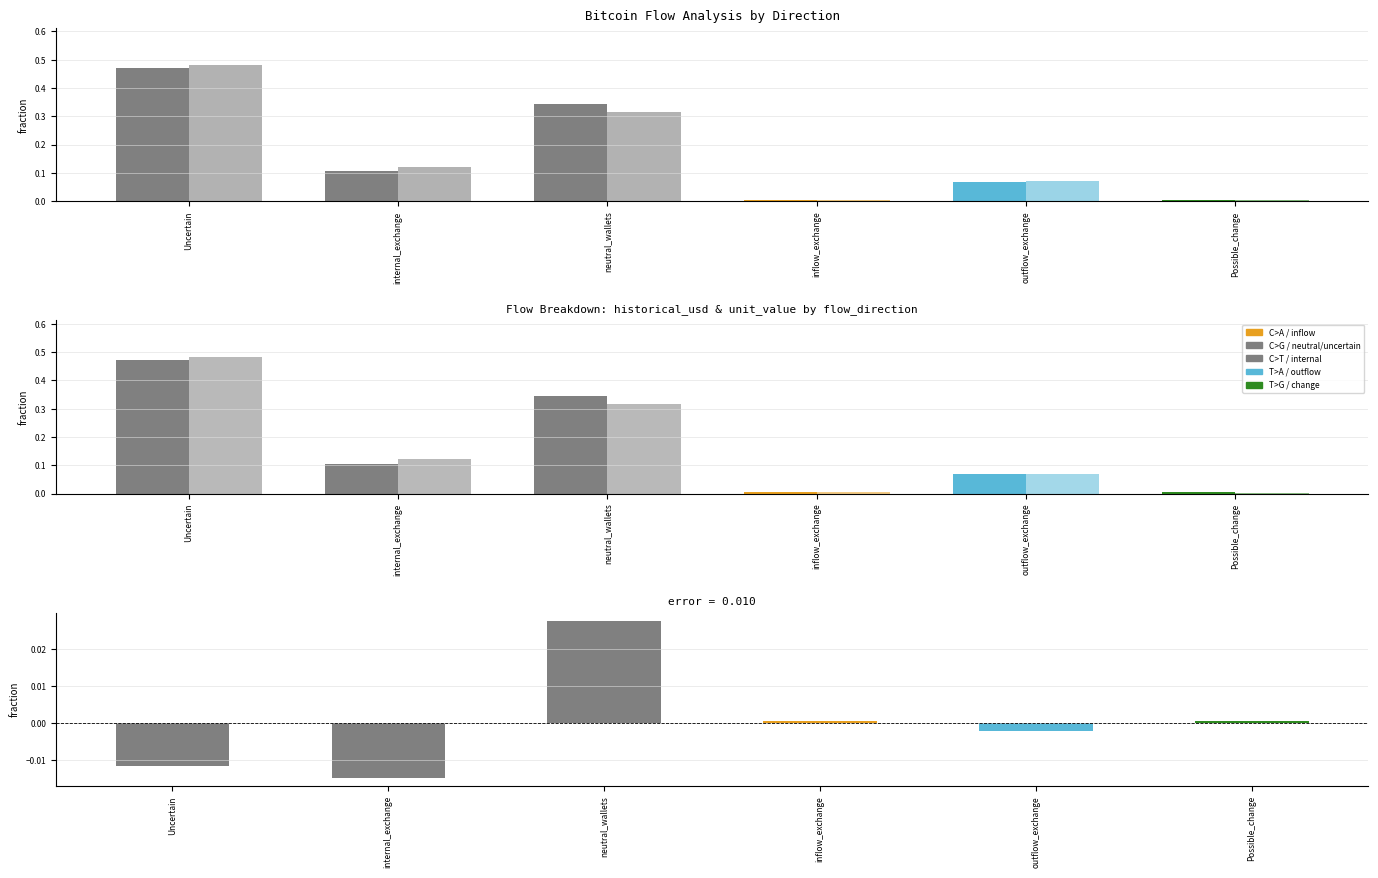

Are the bars grouped side by side (vs. stacked)?

Yes